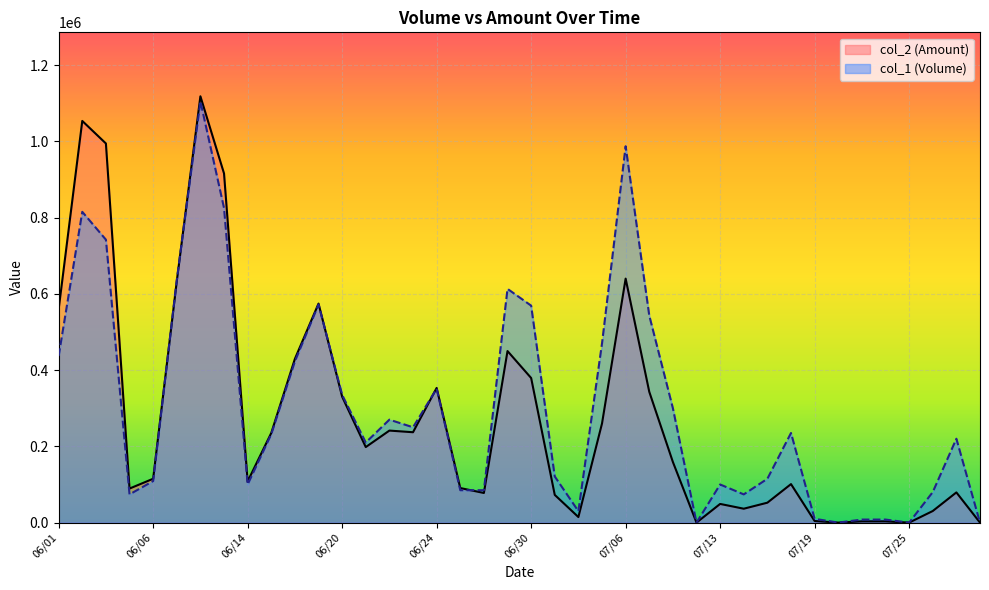

Where is the first local minimum for col_2 (Amount)?

06/04